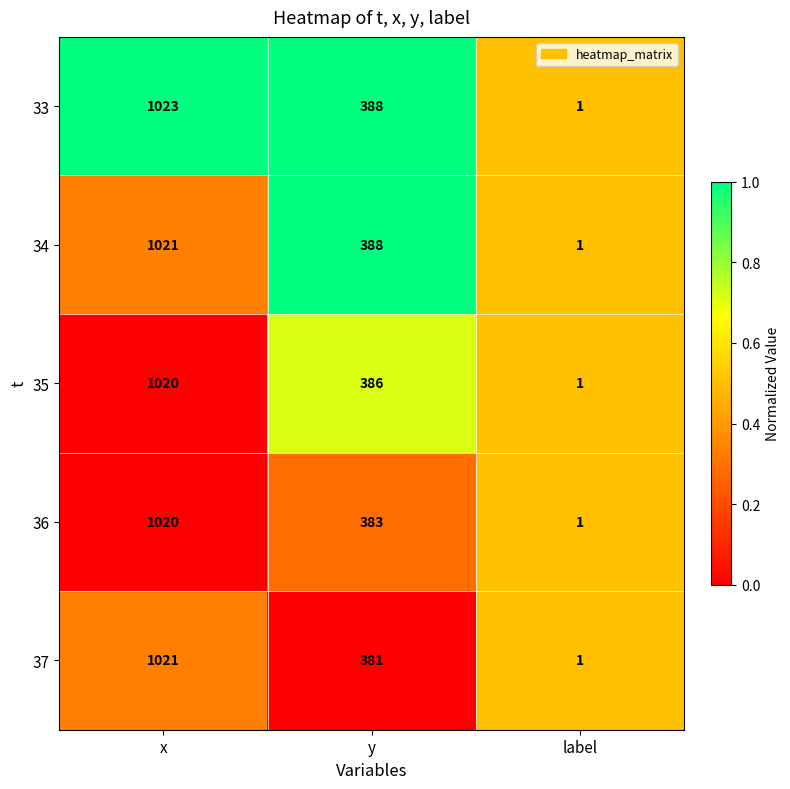

What is the total value across all series at y?

1926